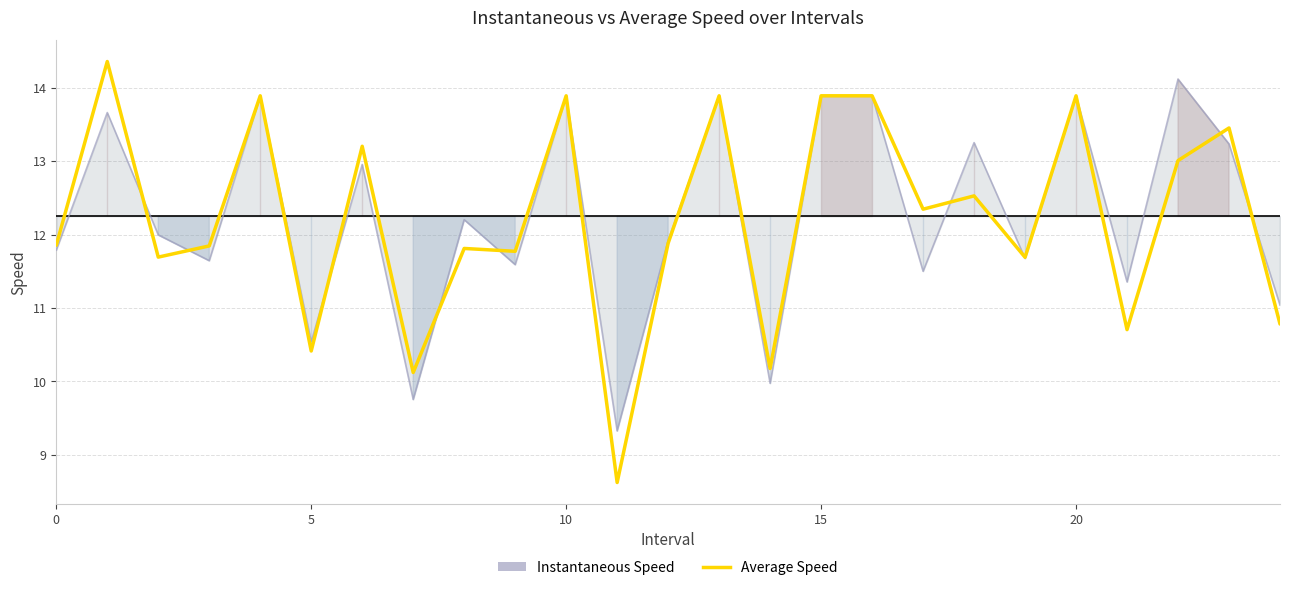

What is the difference between the highest and lowest values at 0?

0.1